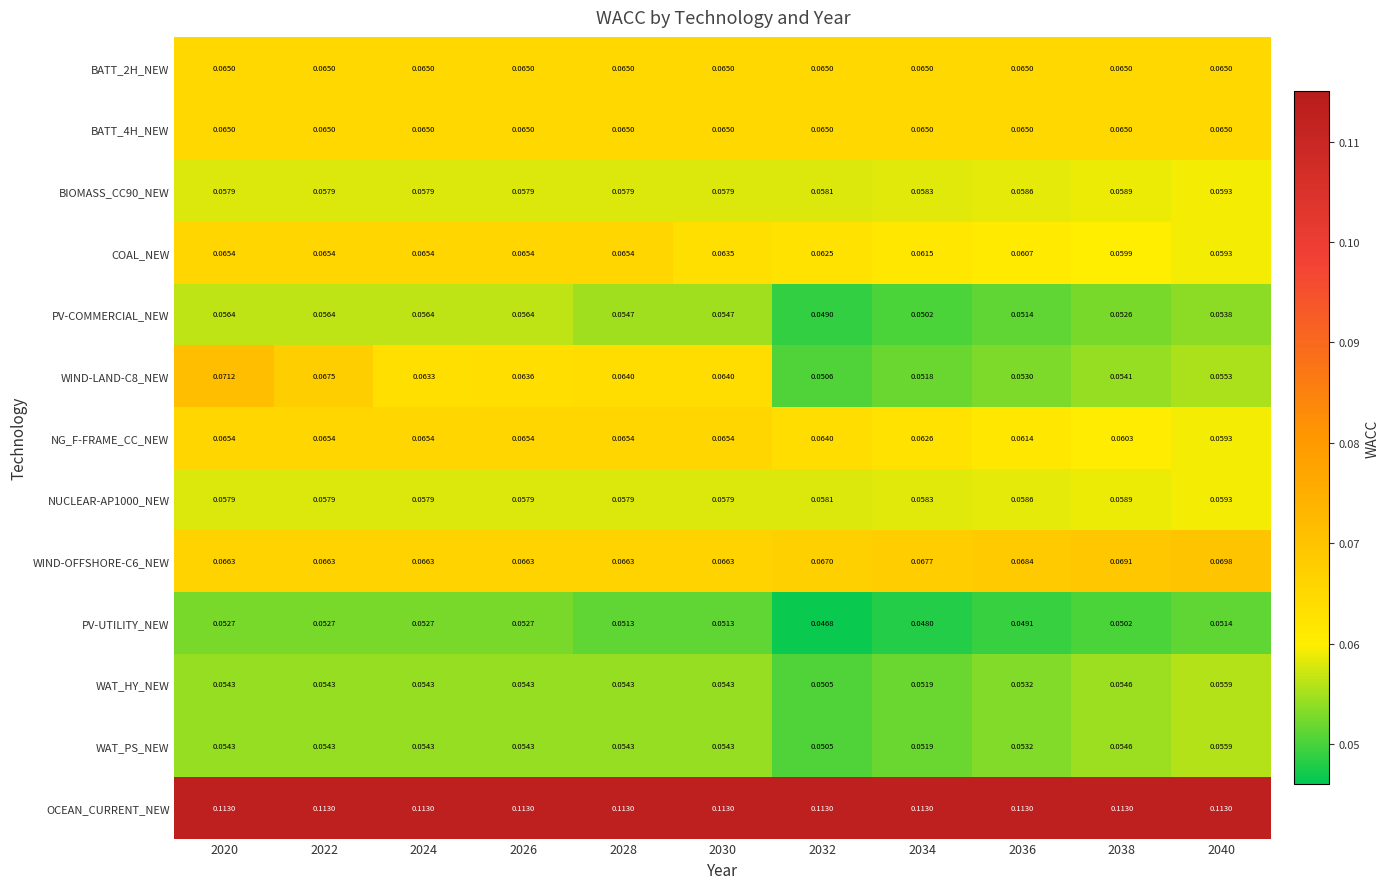

Which label corresponds to the smallest value in the chart?

2032